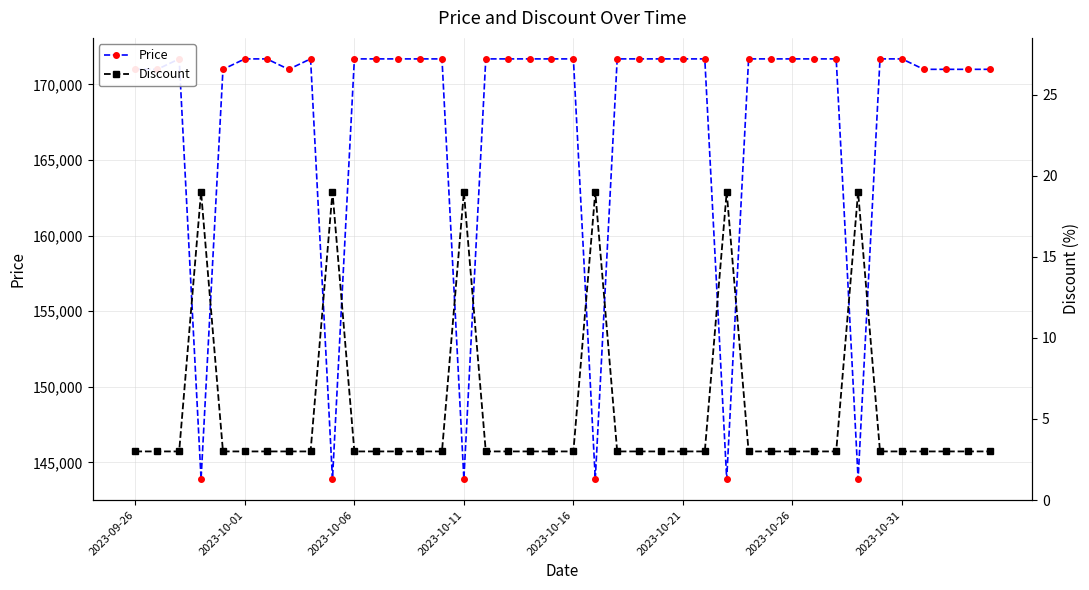

Which category has the highest value across all series?

2023-10-06